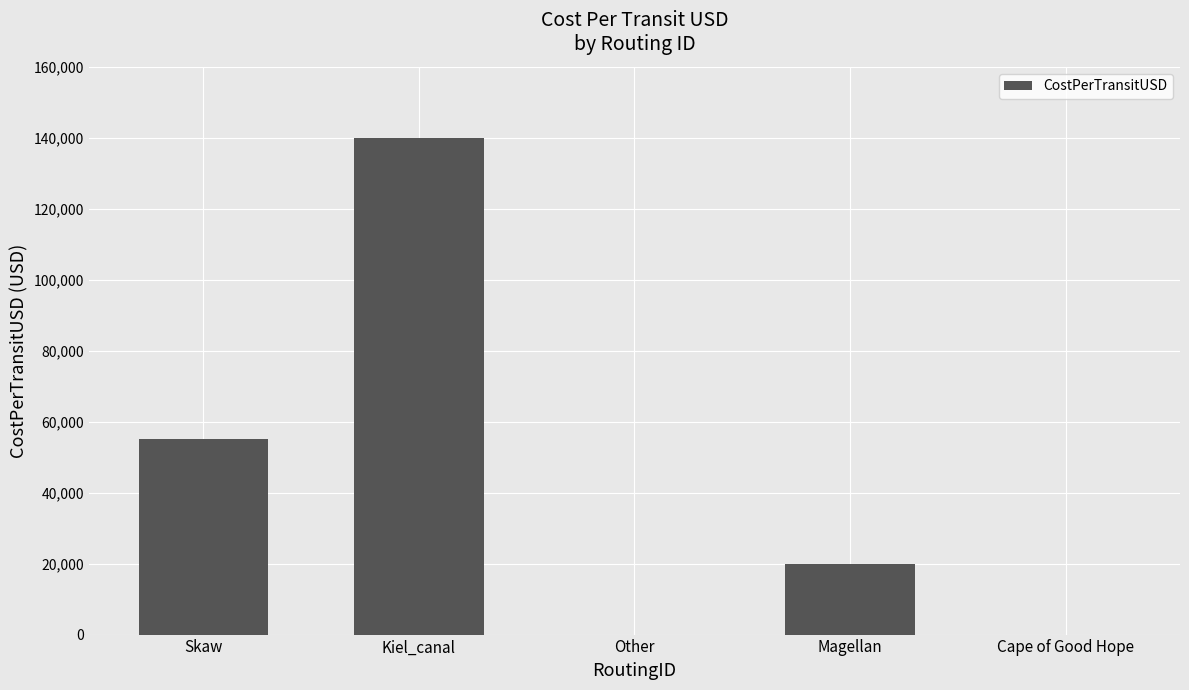

Are the bars grouped side by side (vs. stacked)?

No